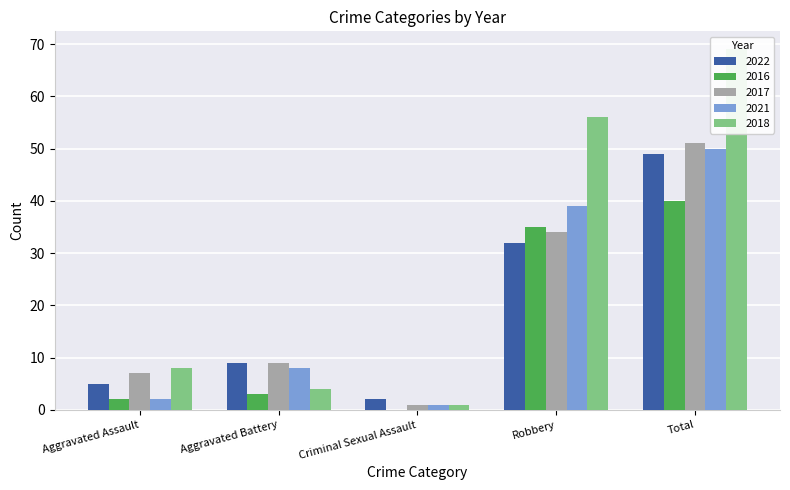

At which category does the chart reach its peak across all series?

Total